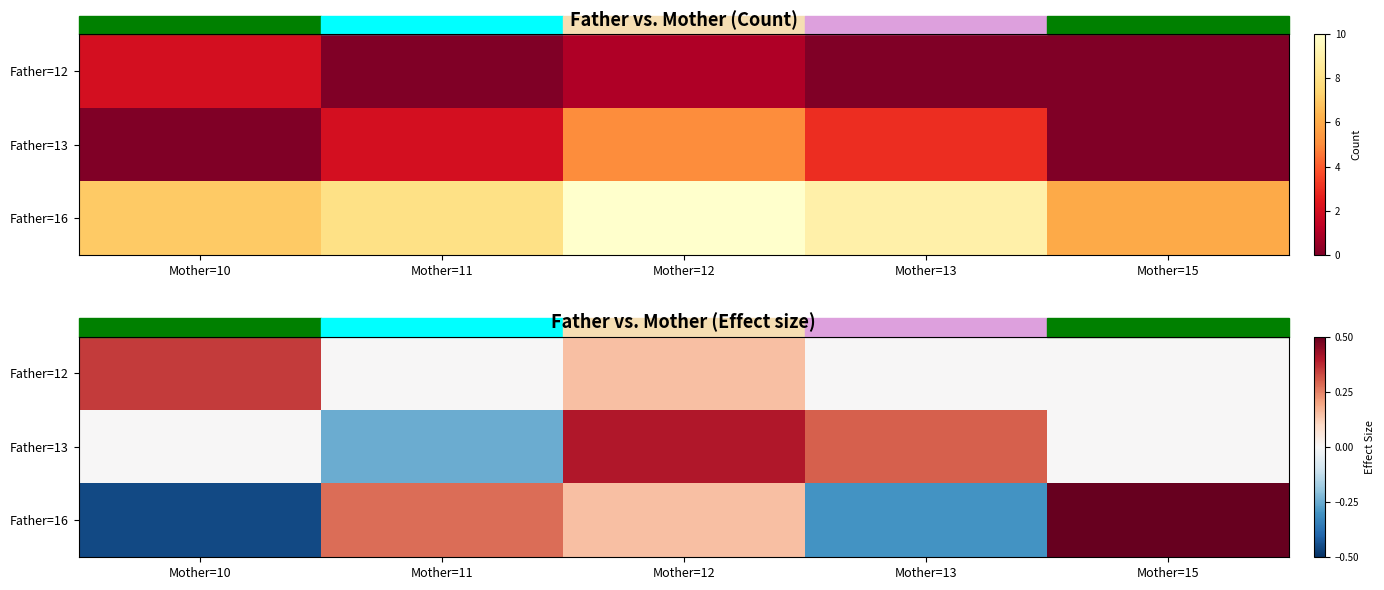

Is it true that Father=13 equals 0.3 at Mother=13?

True